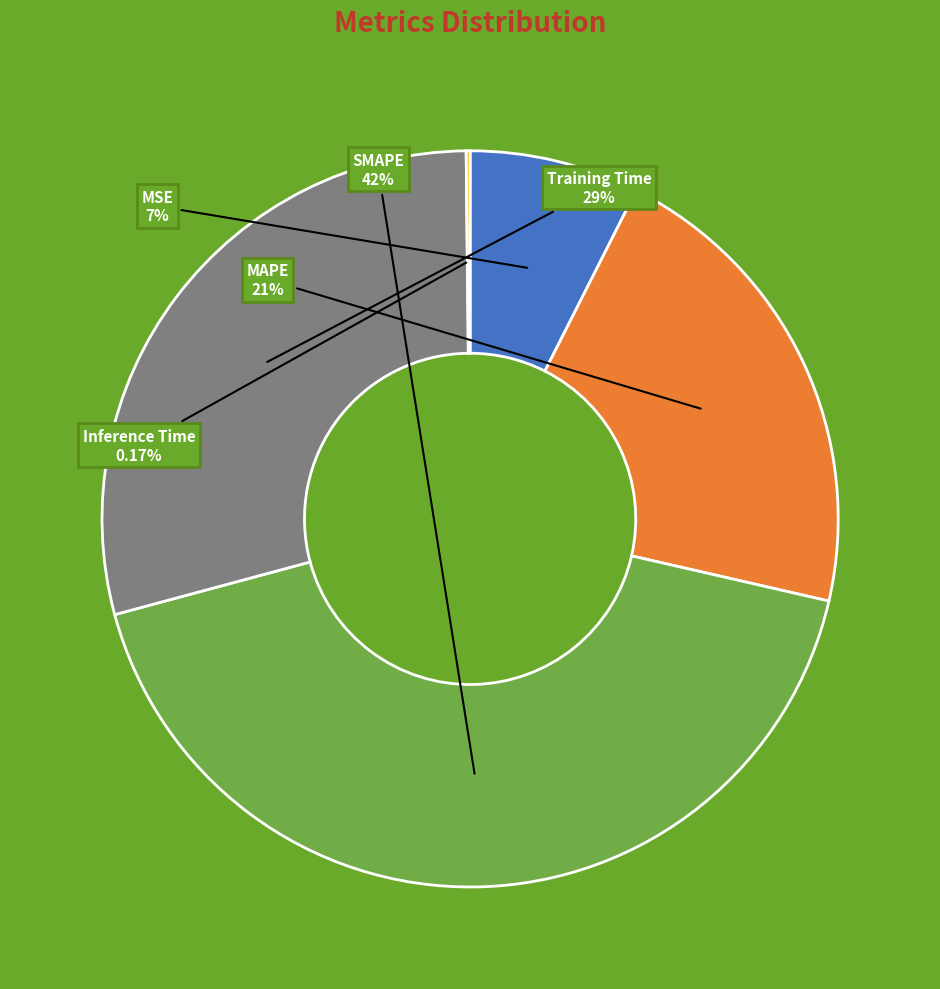

Does any single category account for the majority?

No